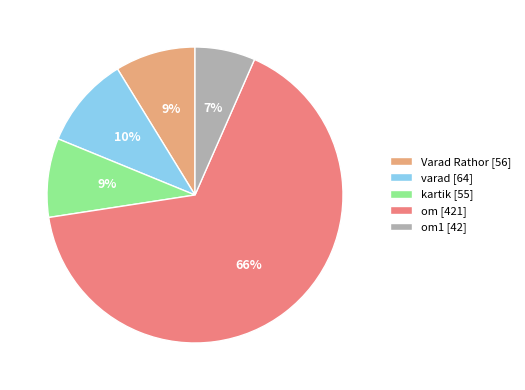

Between Varad Rathor [56] and varad [64], which is larger?

varad [64]